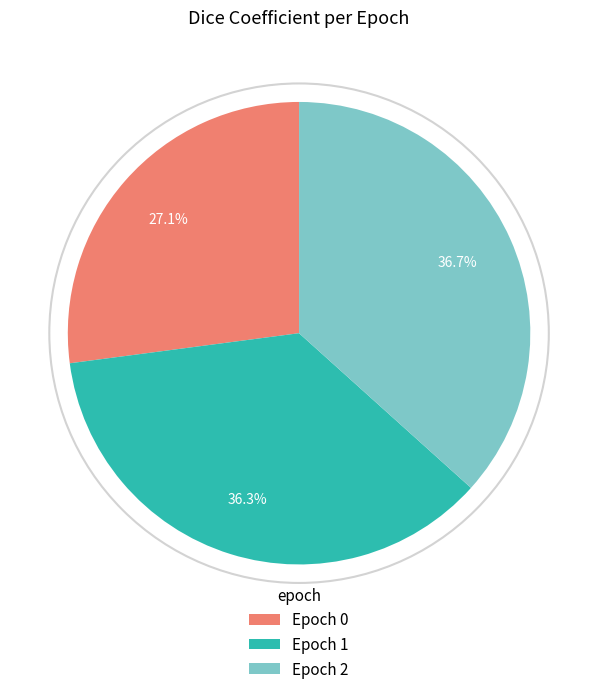

Is Epoch 2 the majority of the pie?

No